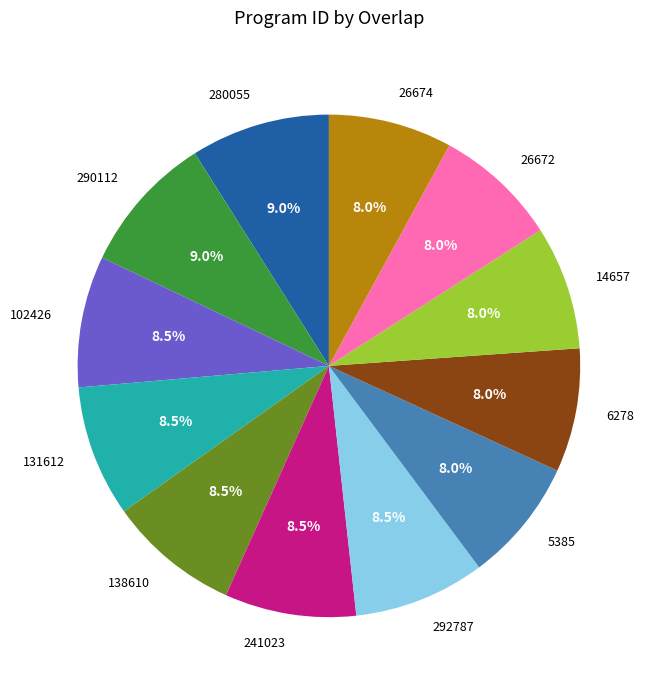

What is the total percentage of 26674 and 292787?

16.4%